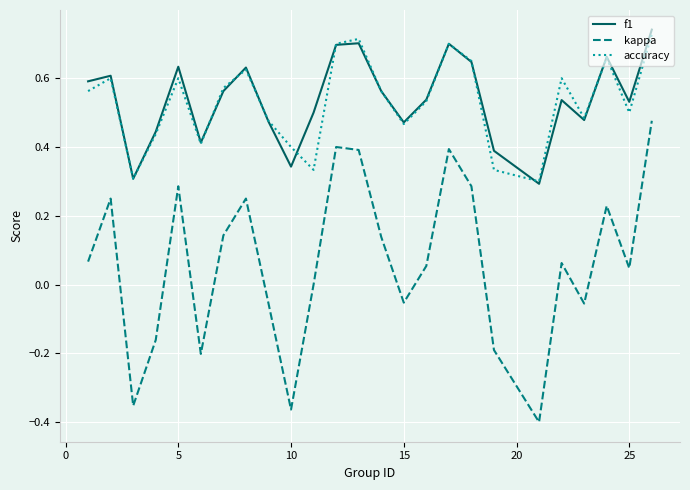

Which series has the largest range (max minus min)?

kappa